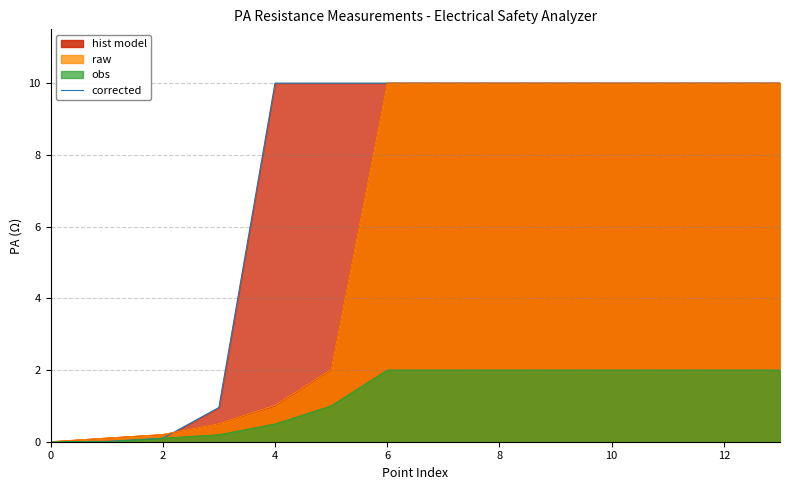

Does the chart have visible grid lines?

Yes